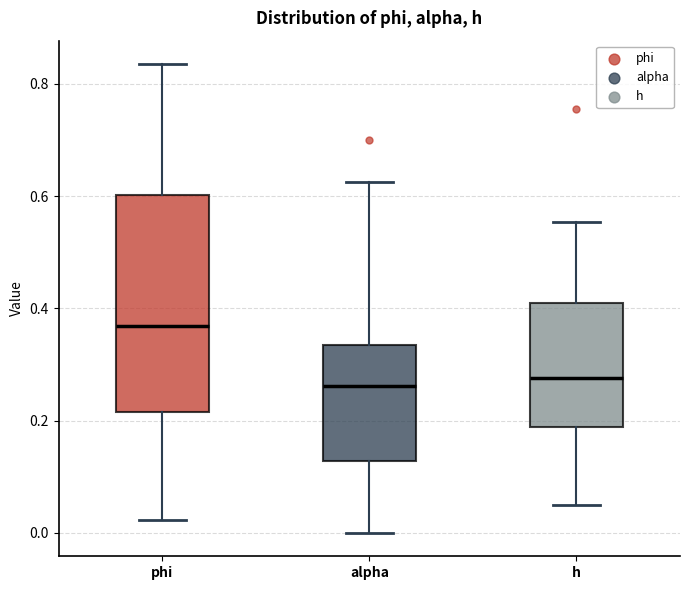

Where does the upper whisker of the box for phi end on the y-axis? The values are not printed on the chart, so give them approximately, as read against the axis.

0.84